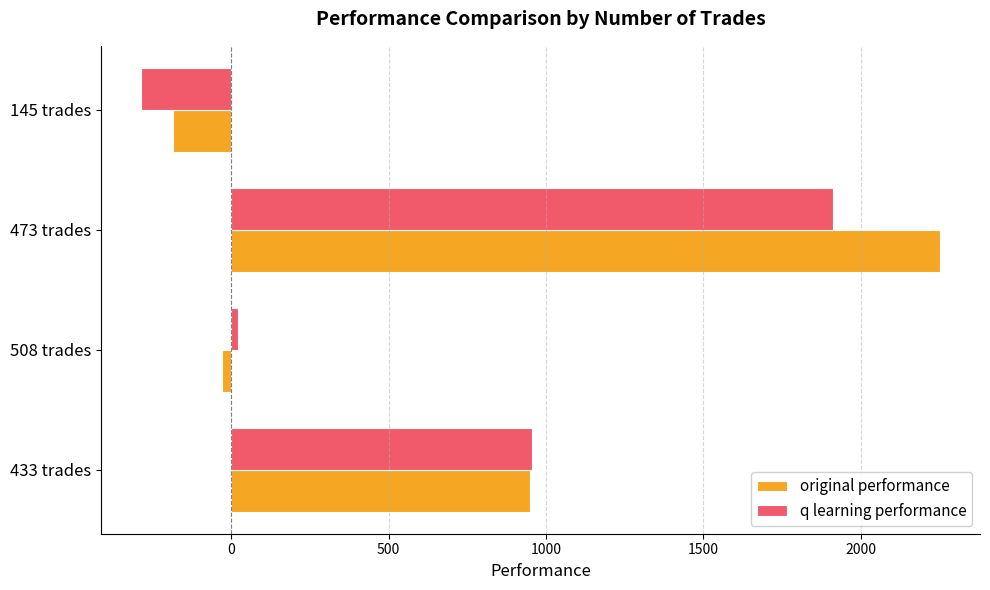

How many positive values does the q learning performance series have?

3